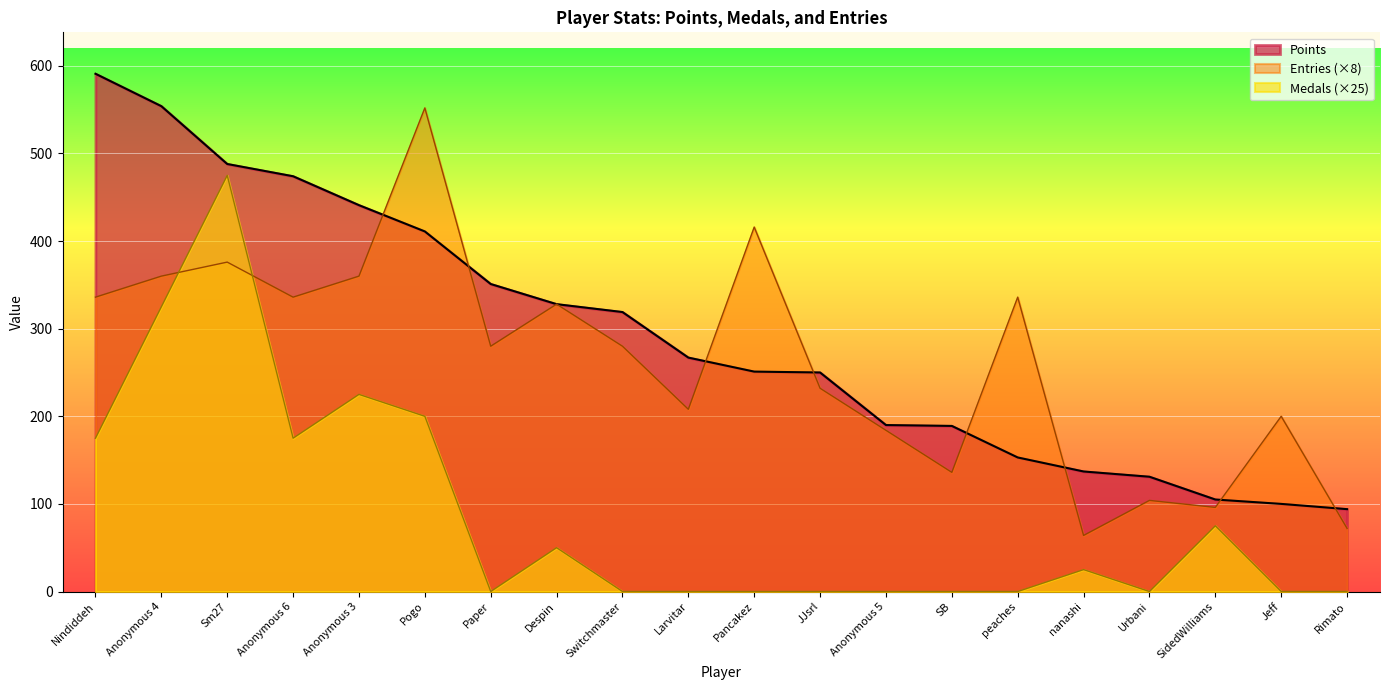

How many interior local valleys does the Medals series have?

3